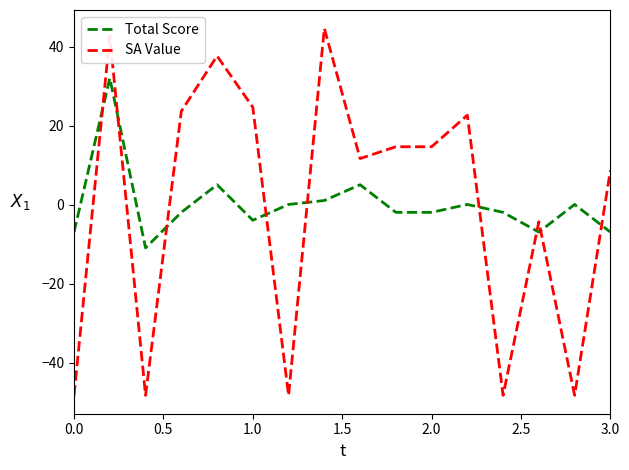

What is the smallest value displayed?

-48.3